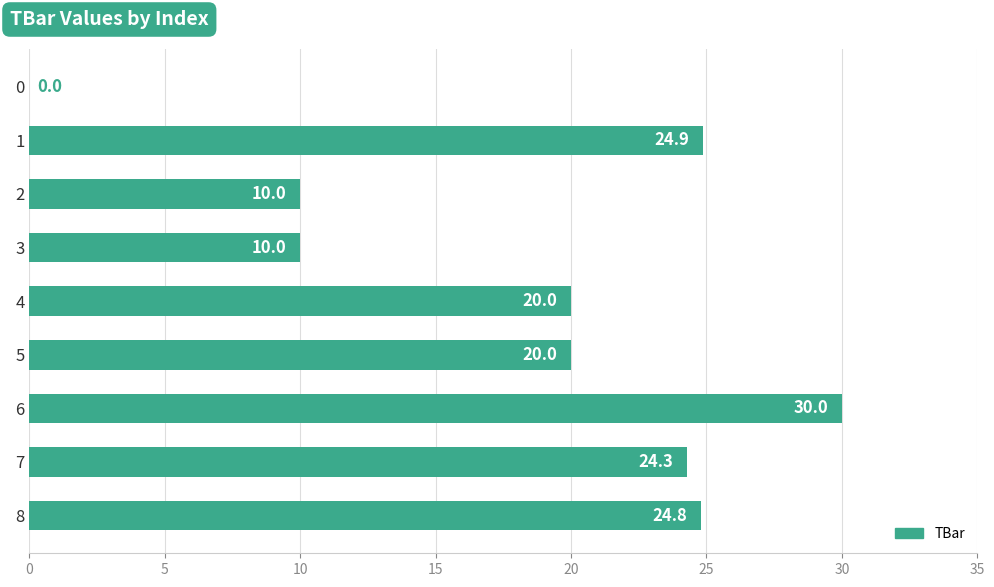

What is the approximate value at 6?

30.0